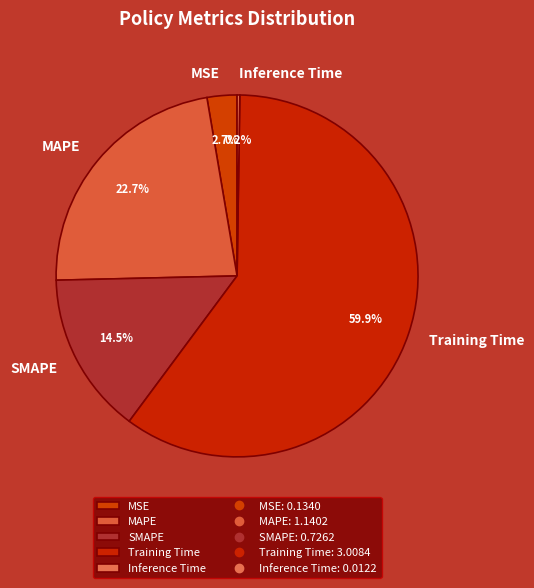

To the nearest percent, what portion does MAPE represent?

23%